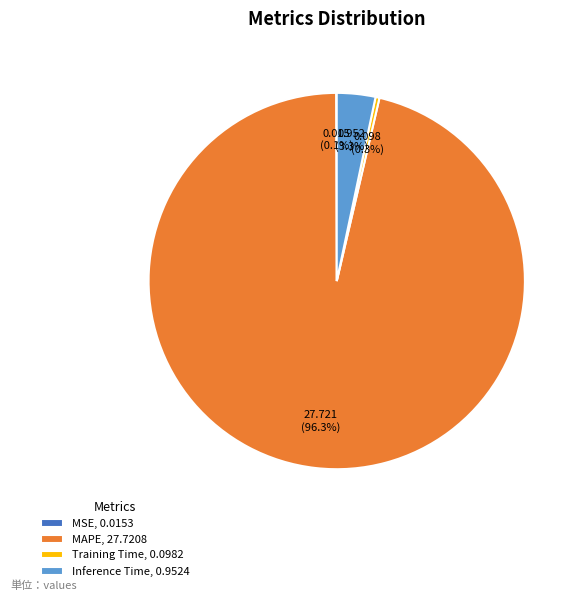

Which has a higher value, Inference Time, 0.9524 or Training Time, 0.0982?

Inference Time, 0.9524